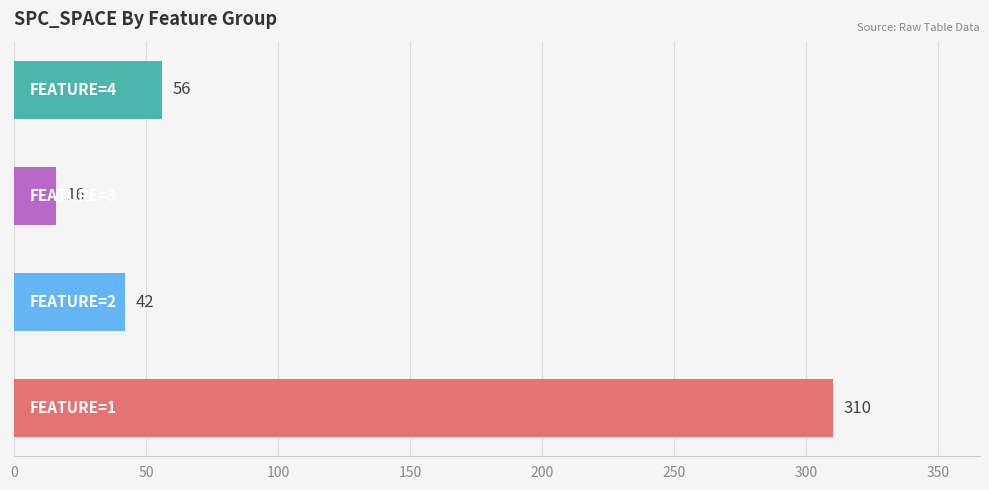

Count the number of categories in the chart.

4